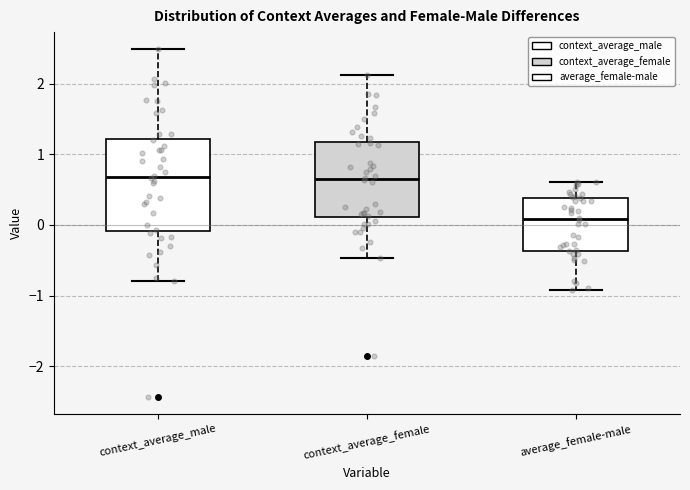

Reading left to right, transcribe this box plot: for each box, give where its median line is, the range the box spans, and where its two whiskers end, as read against the y-axis. The values are not printed on the chart, so give them approximately, as read against the axis.

context_average_male: median 0.7, box -0.1 to 1.2, whiskers -0.8 to 2.5
context_average_female: median 0.6, box 0.1 to 1.2, whiskers -0.5 to 2.1
average_female-male: median 0.1, box -0.4 to 0.4, whiskers -0.9 to 0.6